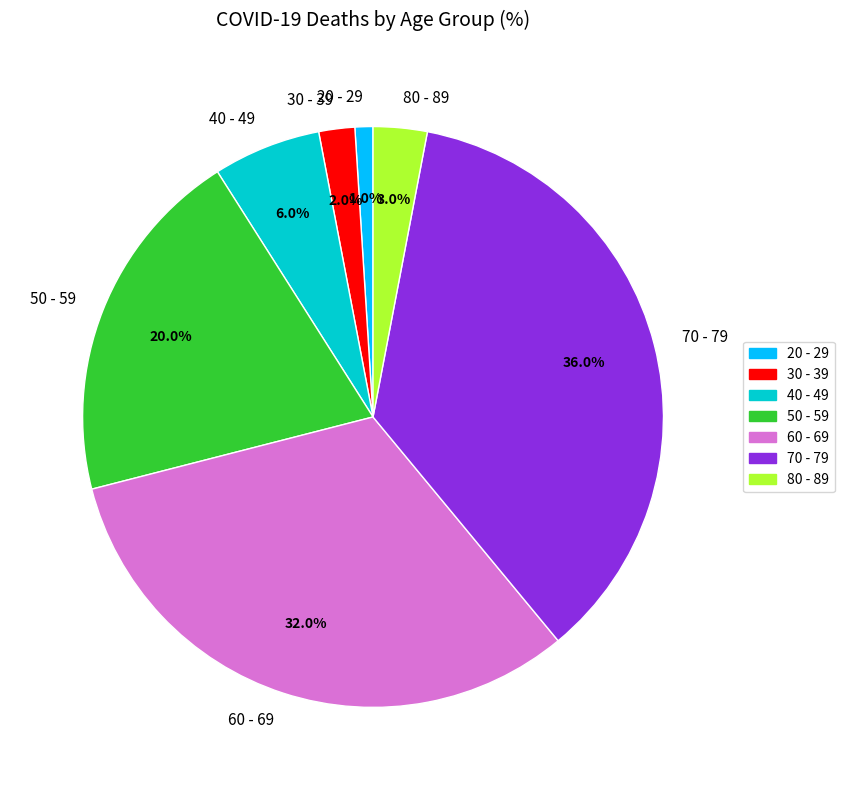

To the nearest percent, what is the difference between the largest and smallest slice percentages?

35%